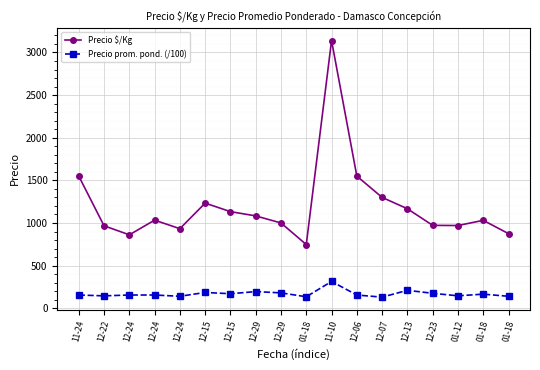

What are all the series names shown in the legend?

Precio $/Kg, Precio prom. pond. (/100)